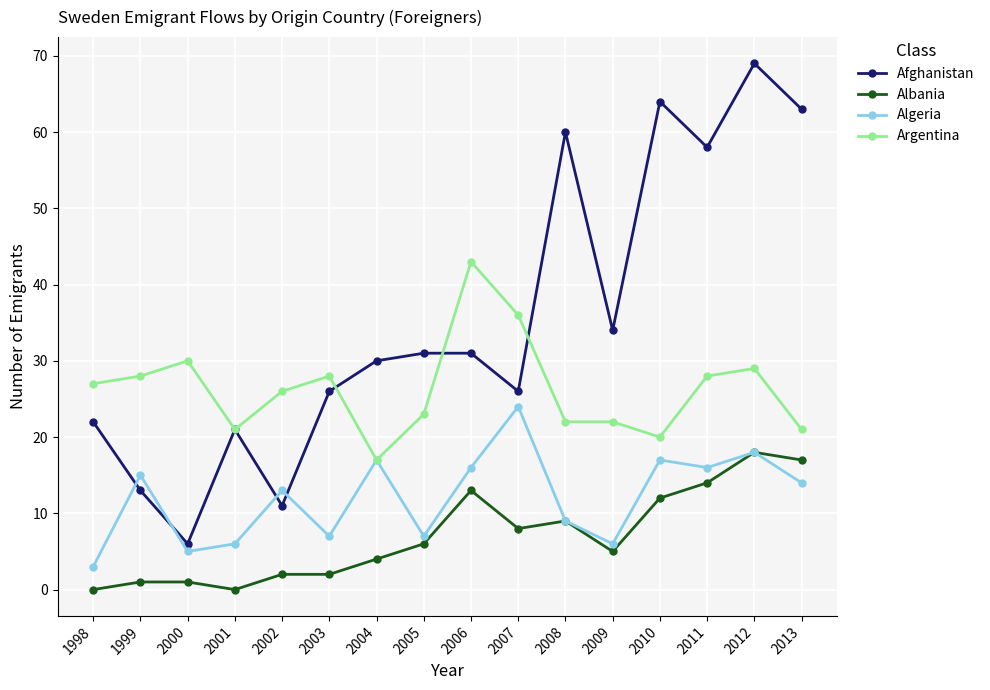

Which series has the largest total across all categories?

Afghanistan